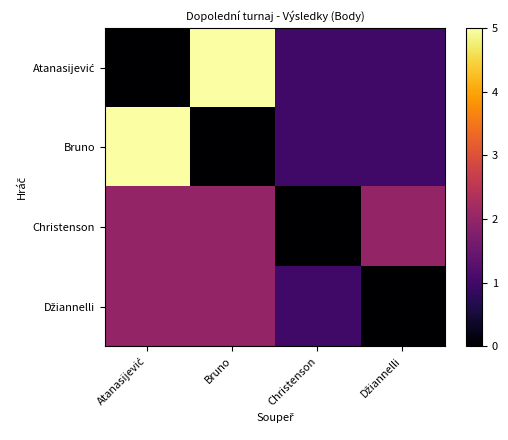

At which category is the sum across all series the highest?

Atanasijević